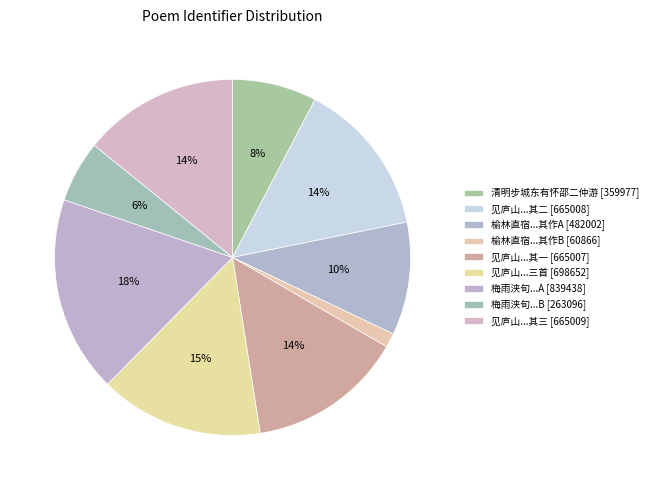

Which slice is the largest?

梅雨浃旬，有怀邵培才 (839438)